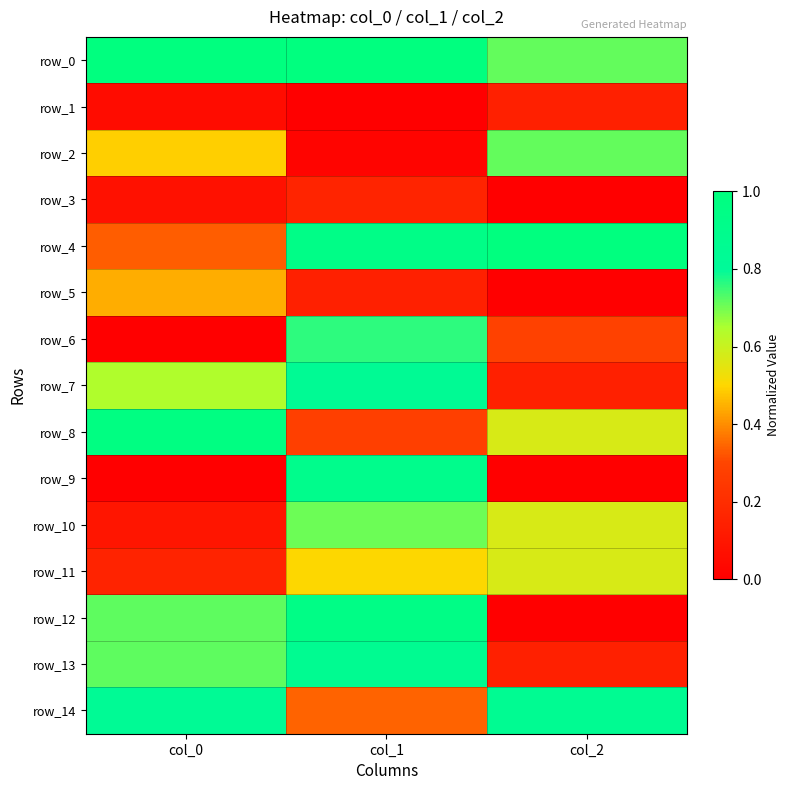

The value of row_8 at col_0 is 1.0. True or false?

True